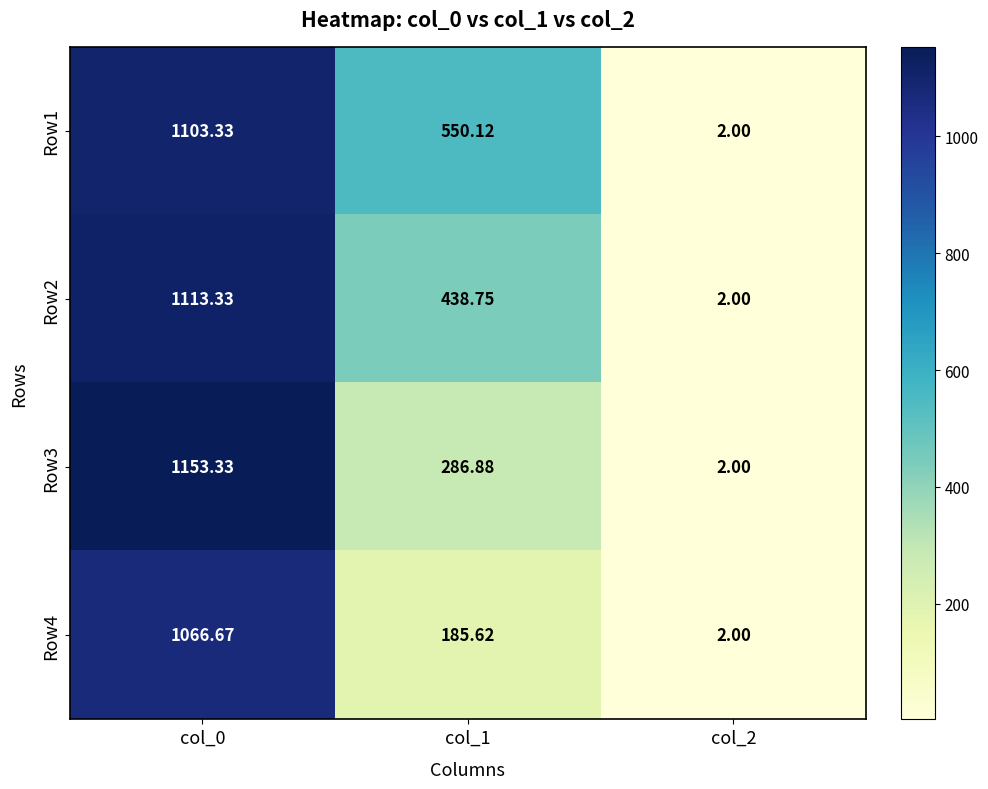

How many distinct data groups are displayed?

4